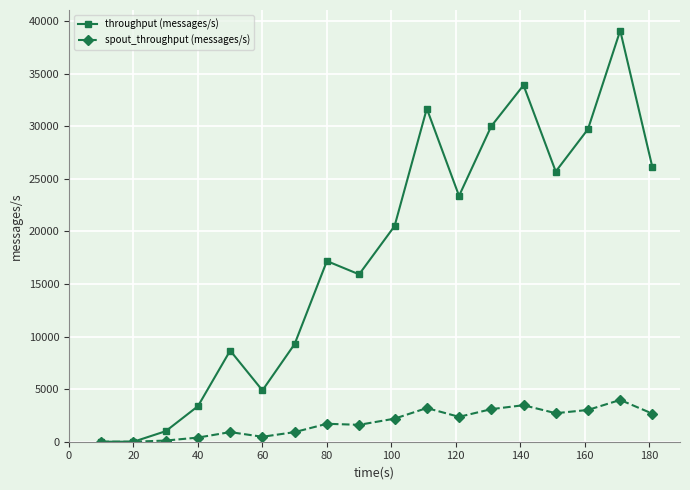

True or false: throughput (messages/s) has more than 1 interior local peaks.

True